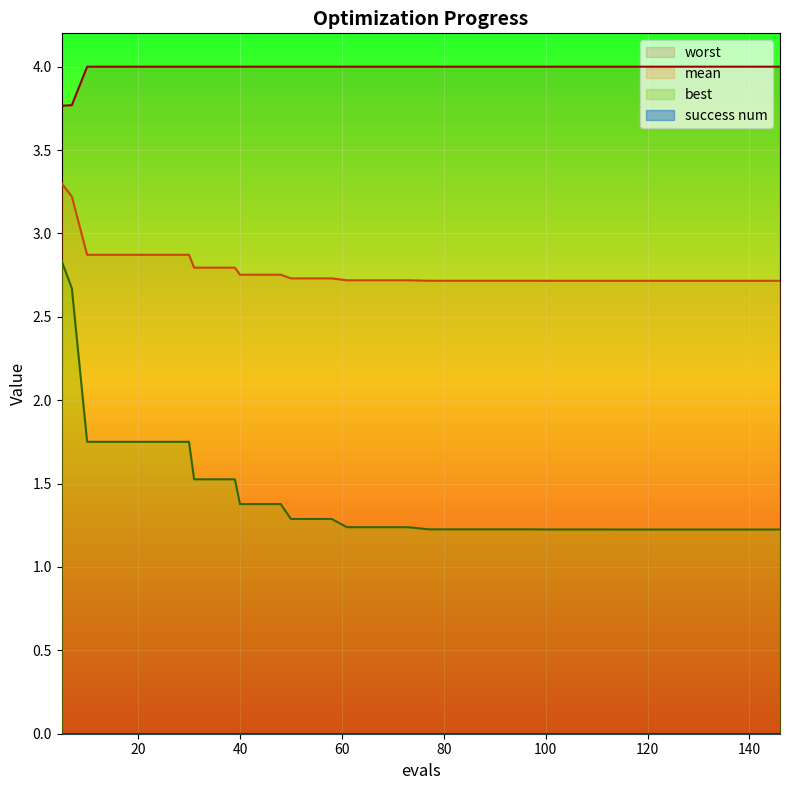

At how many categories does at least one series exceed 1?

40